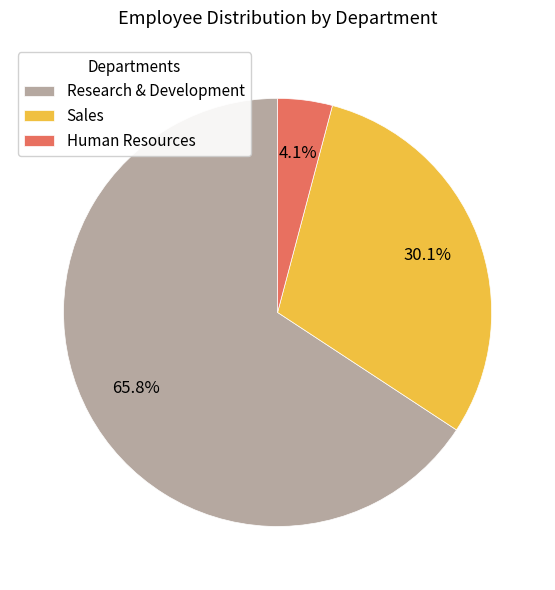

What is the smallest slice in the pie chart?

Human Resources